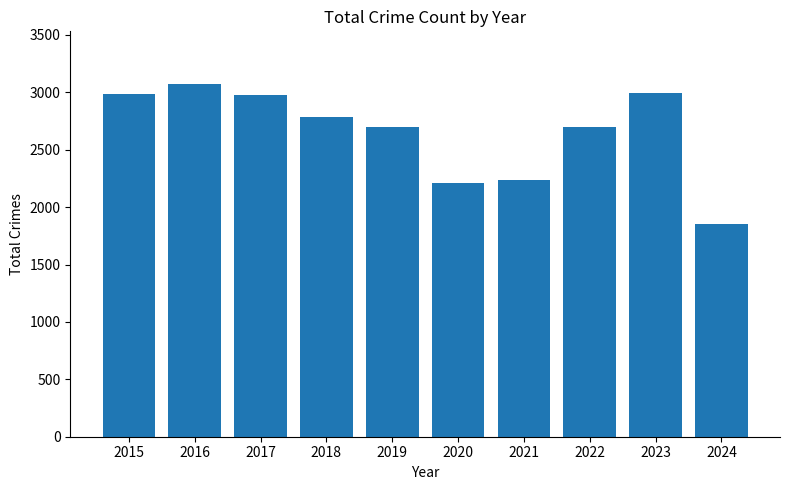

What is the average value?

2651